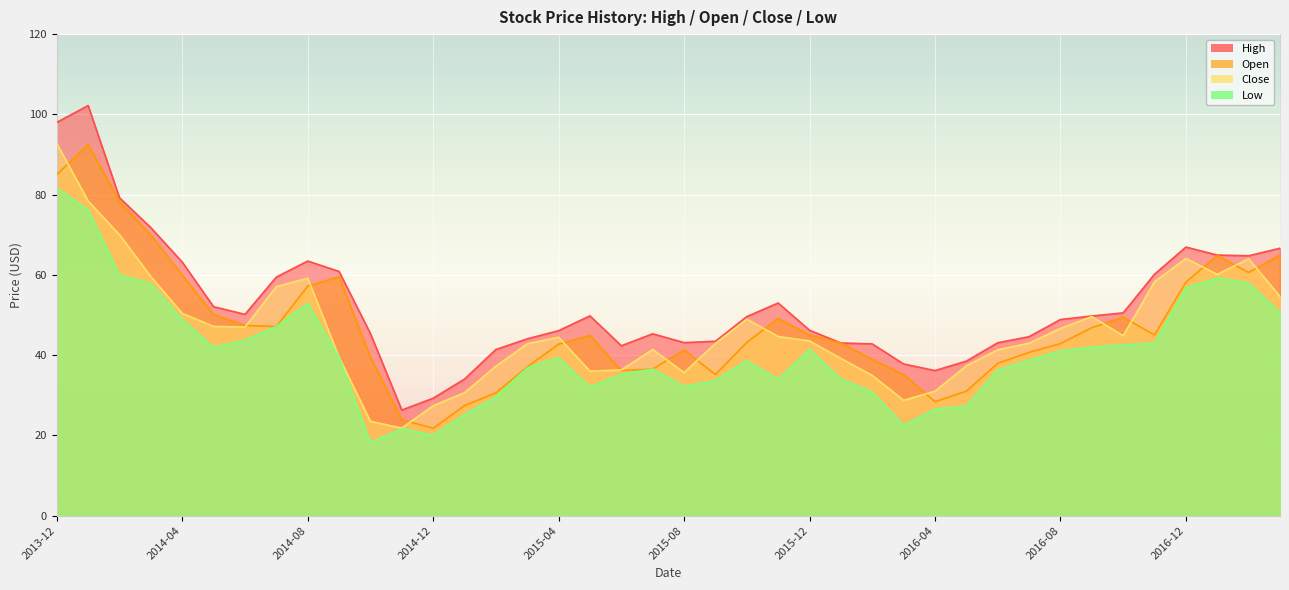

At which category is the sum across all series the highest?

2013-12